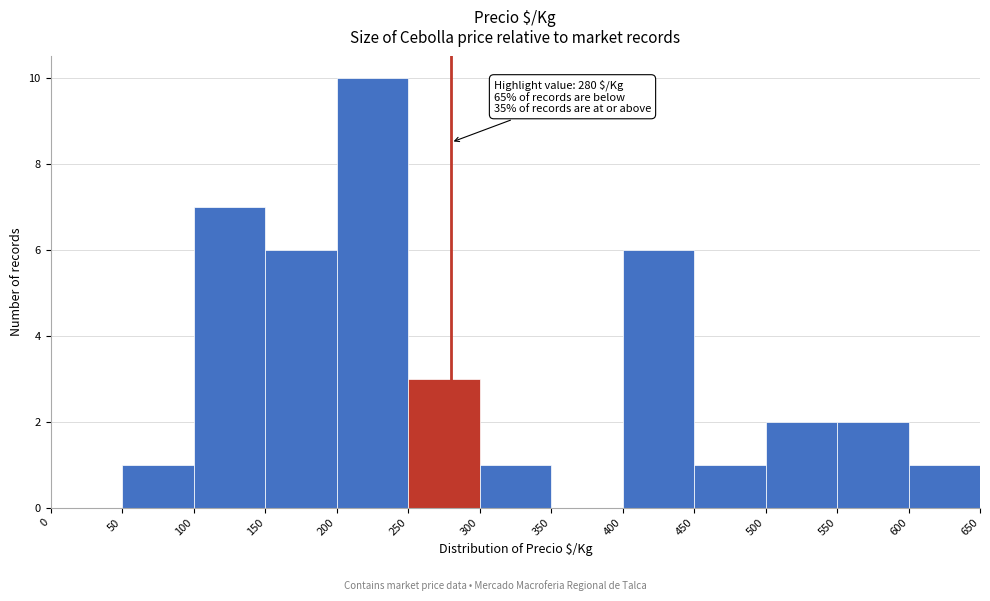

Over which range of the x-axis is the bar tallest?

200 to 250